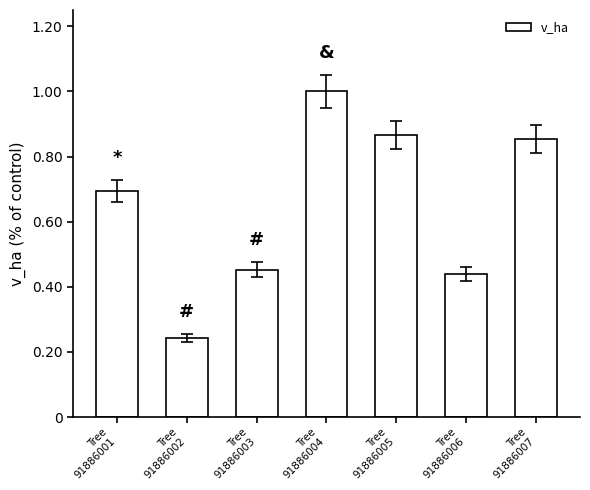

What is the greatest value displayed?

1.0